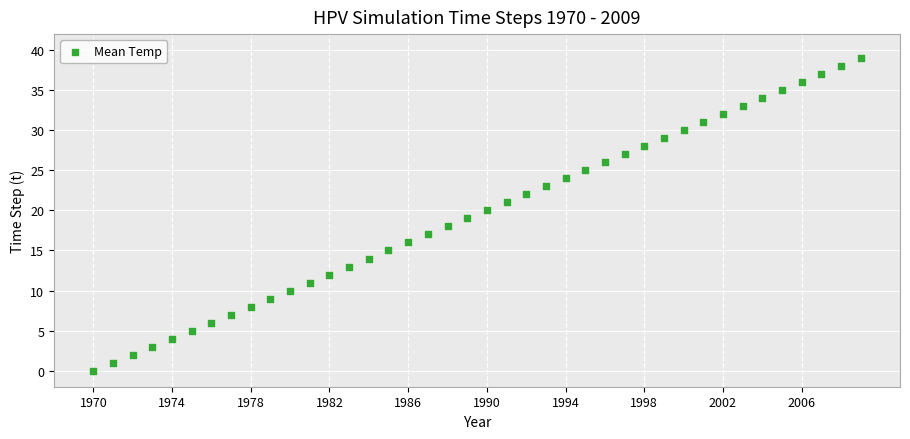

What is the range of X values (max minus min)?

39